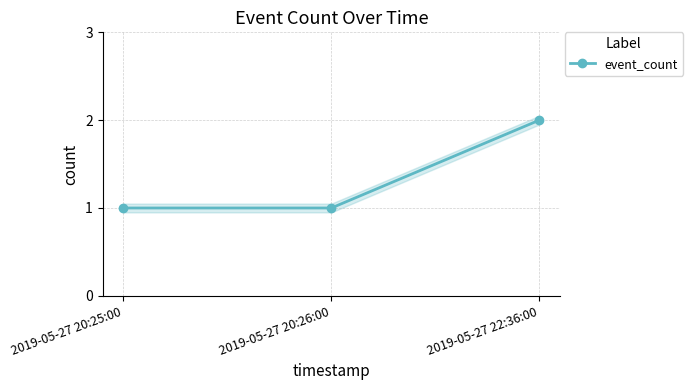

True or false: the data shows 1 at 2019-05-27 20:26:00.

True